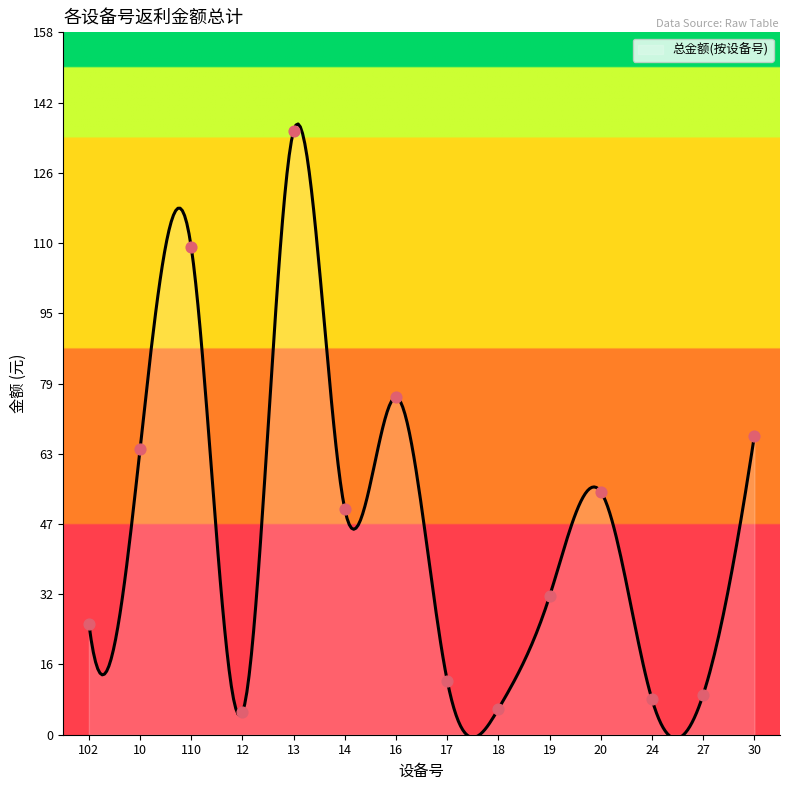

What is the greatest value displayed?

137.1